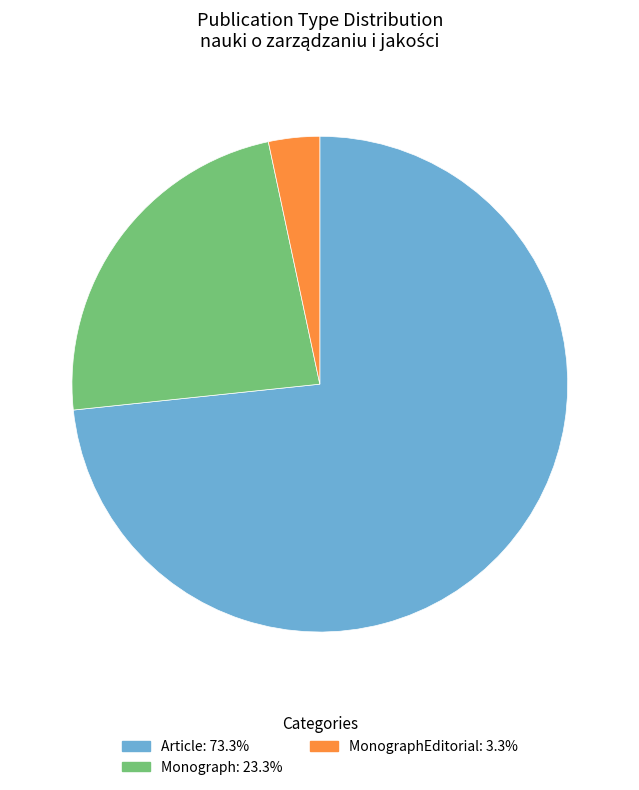

Count the number of slices in the pie.

3